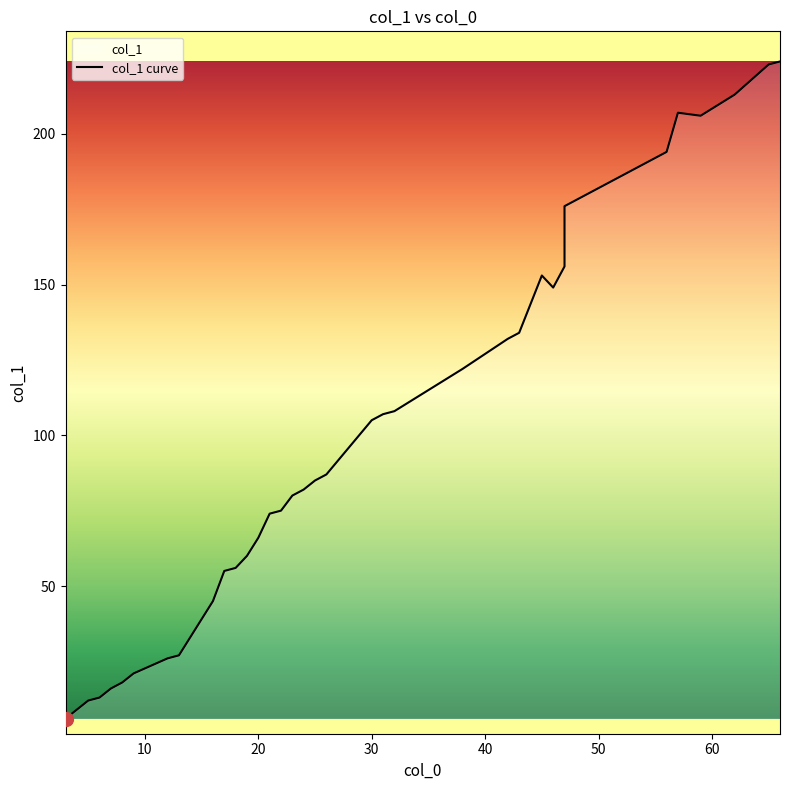

List the labels in order of value, smallest first.

3, 4, 5, 6, 7, 8, 9, 12, 13, 16, 17, 18, 19, 20, 21, 22, 23, 24, 25, 26, 30, 31, 32, 38, 40, 42, 43, 45, 46, 47, 47, 48, 51, 52, 56, 57, 59, 62, 65, 66